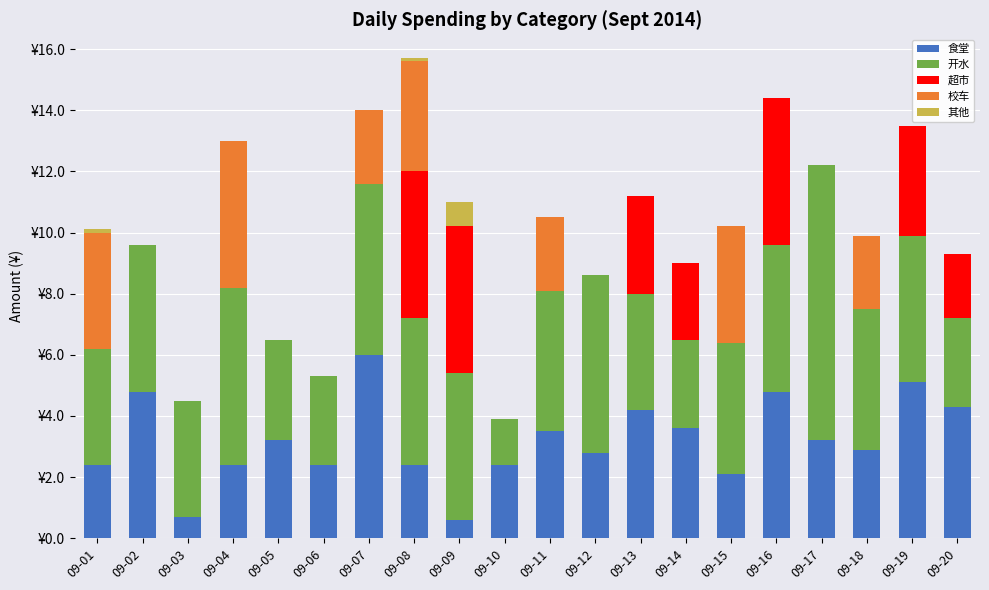

Are the bars horizontal?

No